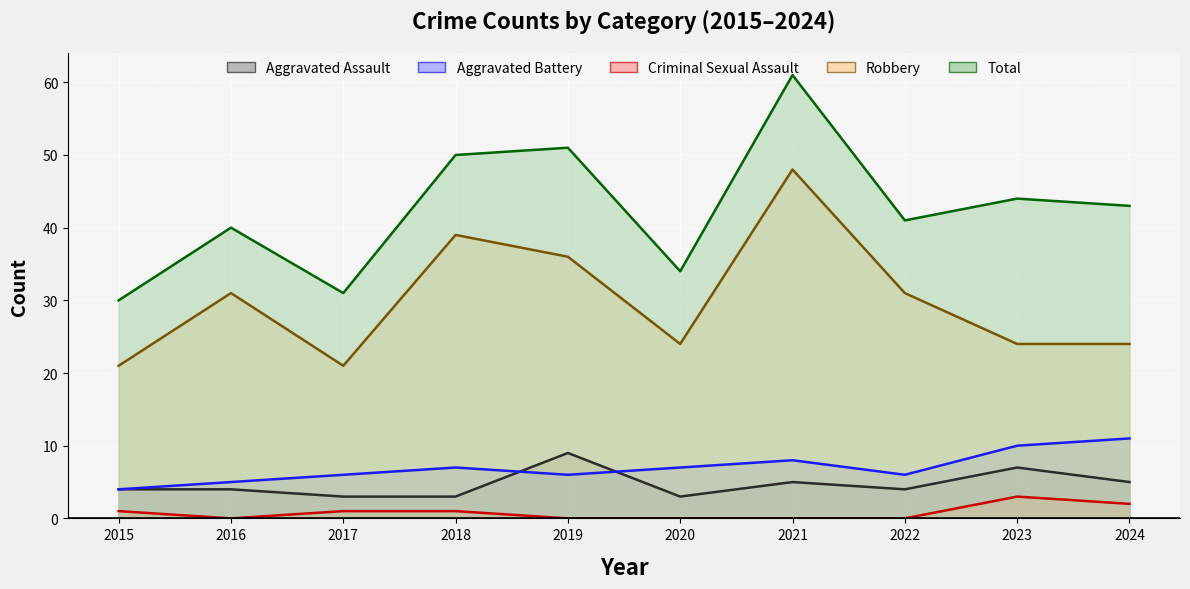

List the series in order of their peak value, lowest first.

Criminal Sexual Assault, Aggravated Assault, Aggravated Battery, Robbery, Total